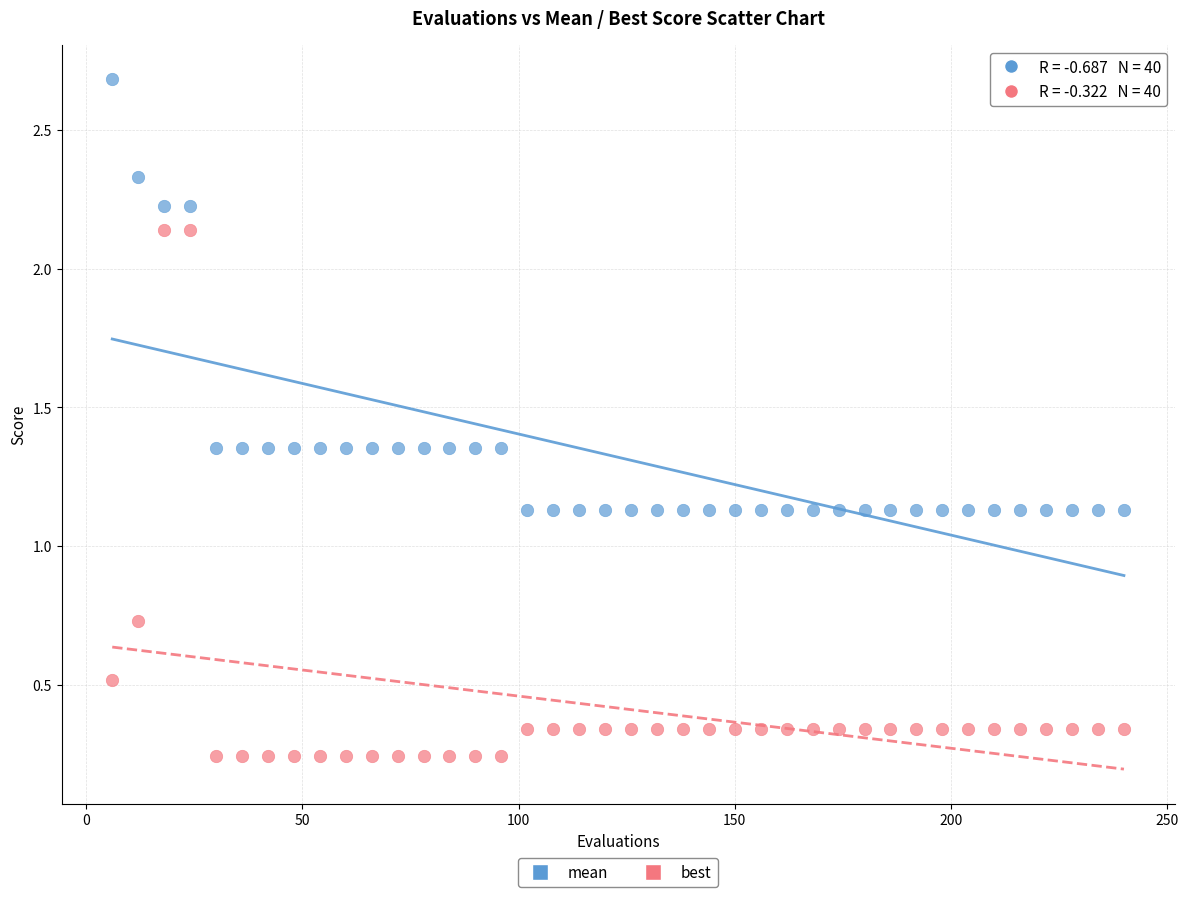

Which series has the largest Y range (max minus min)?

best